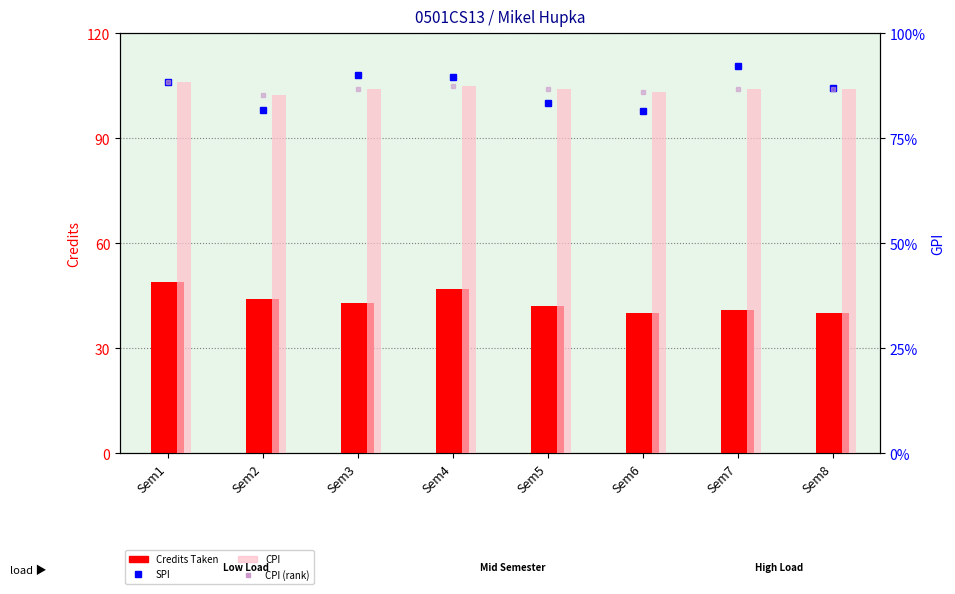

What is the average value of the CPI series?

8.7